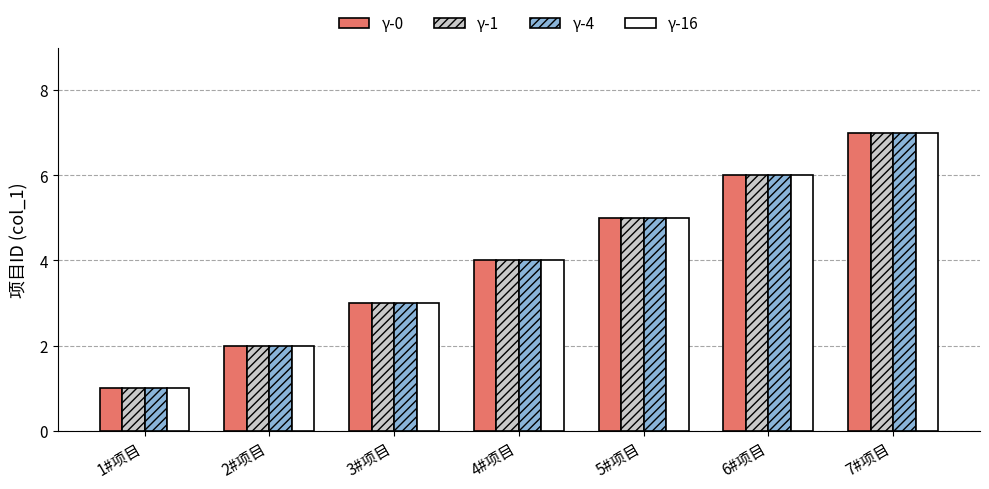

Is the value of γ-4 at 2#项目 greater than the value of γ-1 at 7#项目?

No